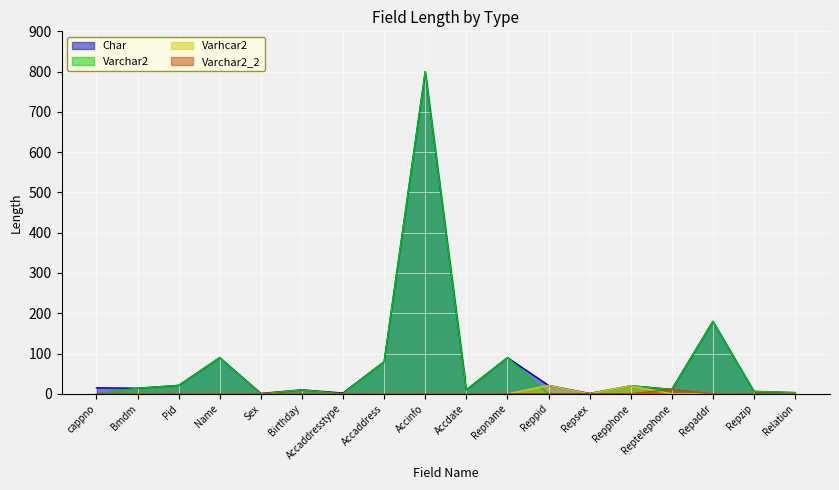

The value of Char at Reppid is 33. True or false?

False